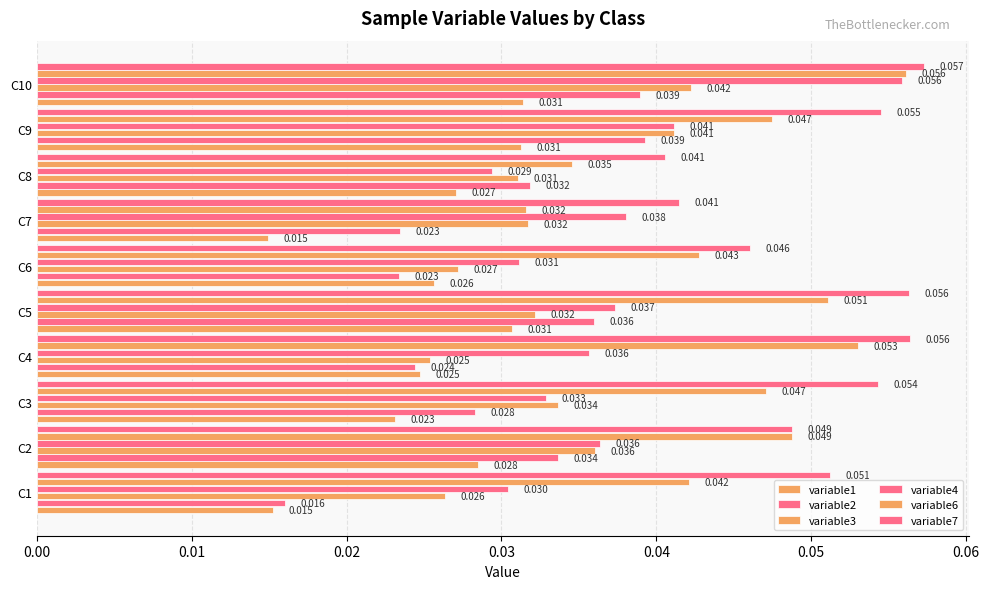

How many categories are shown in the chart?

10